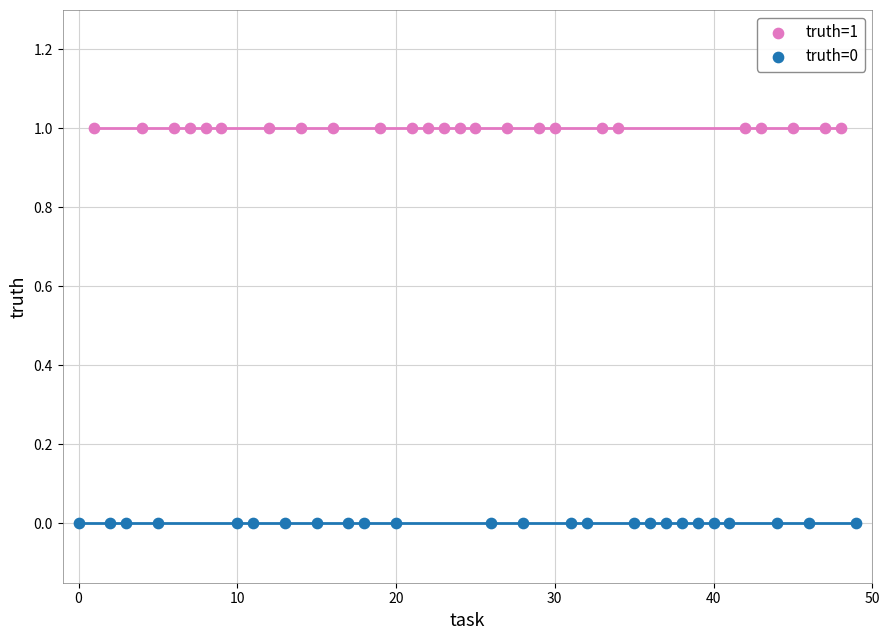

Which series reaches the minimum Y coordinate?

truth=0